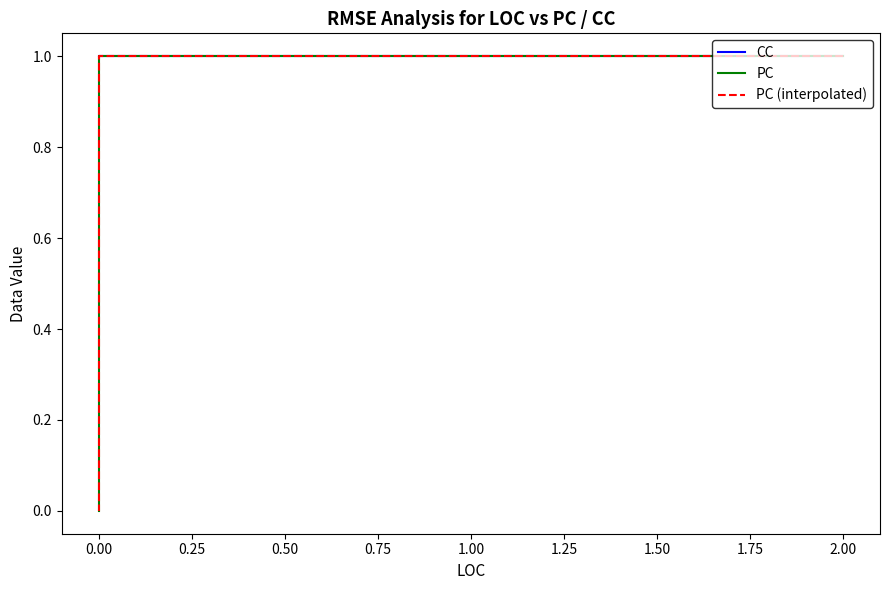

What is the sum of the PC (interpolated) values at 0.00 and 0.75?

1